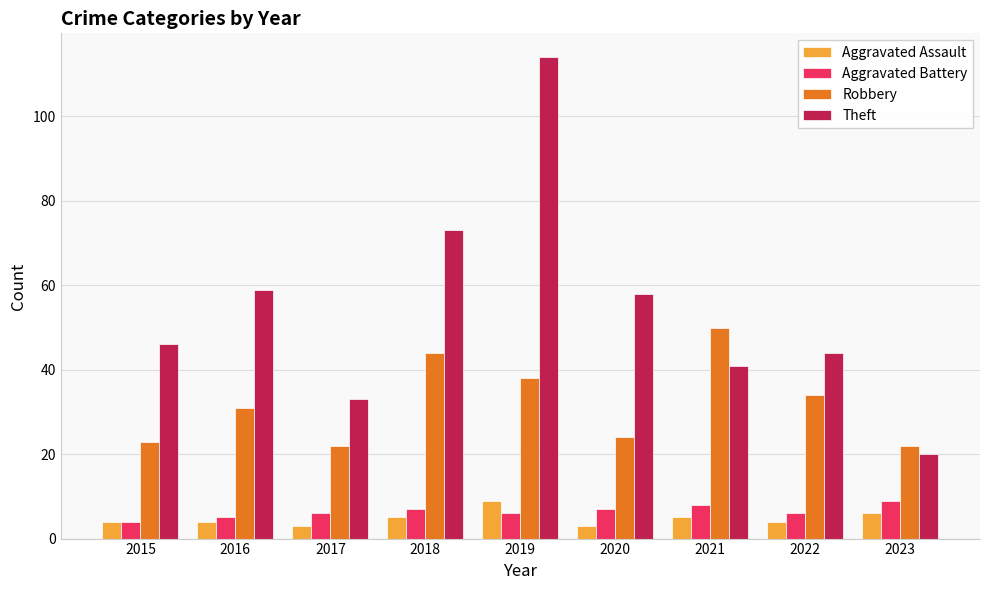

What is the difference between the maximum and minimum values in the Theft series?

94